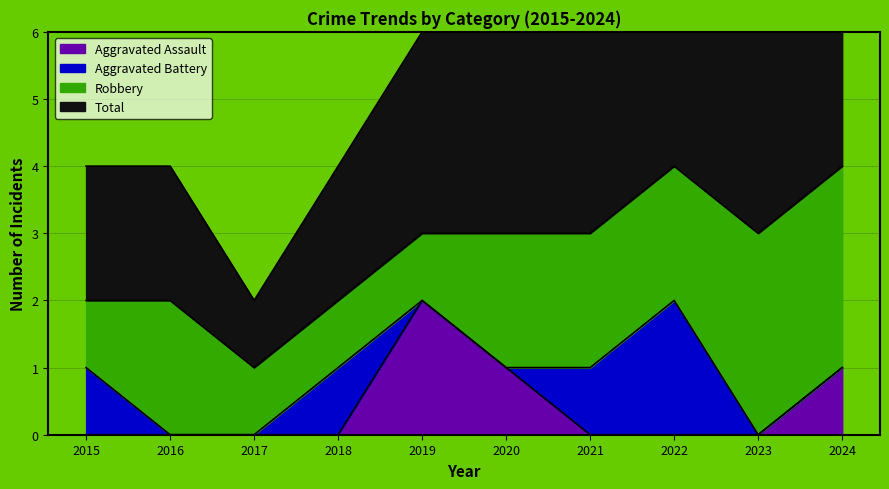

Between 2016 and 2023, which series saw the biggest shift?

Total